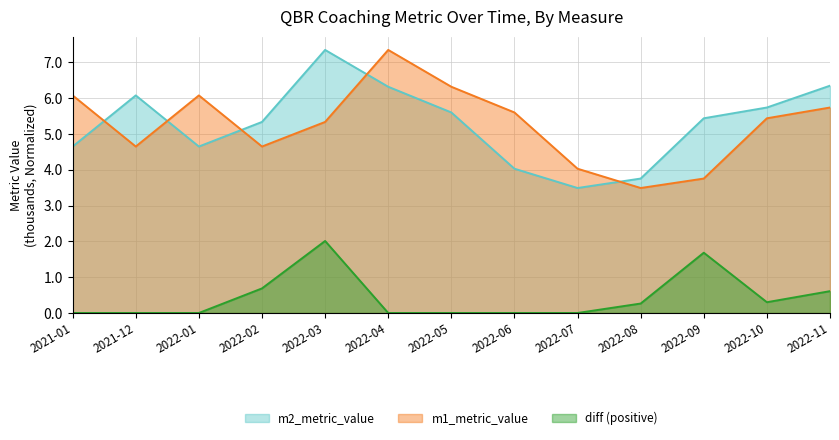

What is the value of the m2_metric_value point at the 4th from the left?

5.3